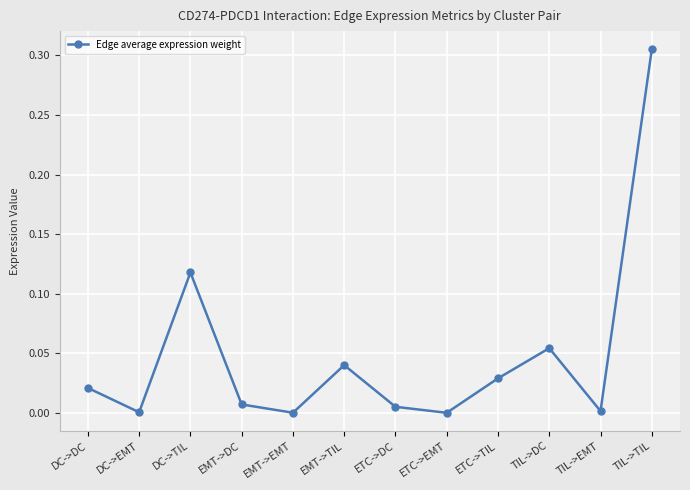

True or false: the data shows 0.2 at DC->TIL.

False